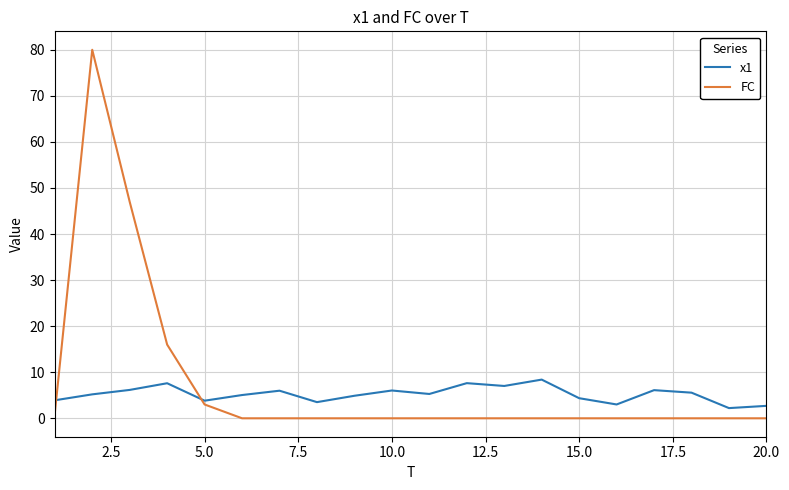

How many series are shown in this chart?

2